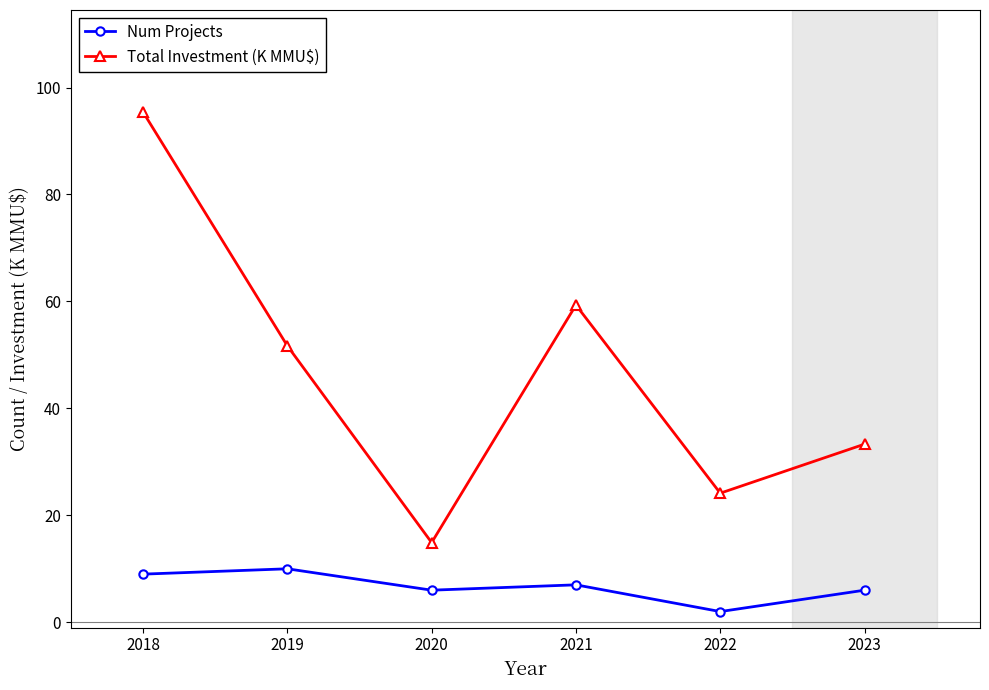

How many interior local valleys does the Num Projects series have?

2